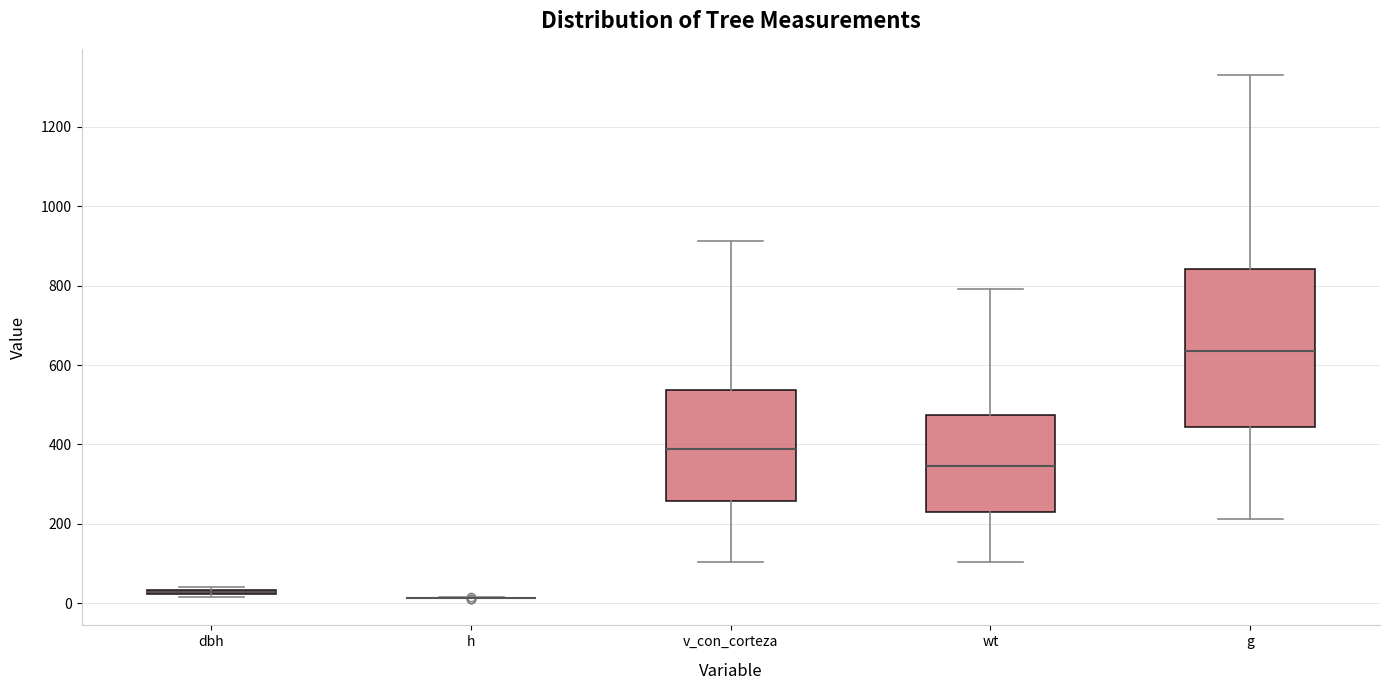

Comparing the boxes themselves (not the whiskers), which one is the tallest?

g